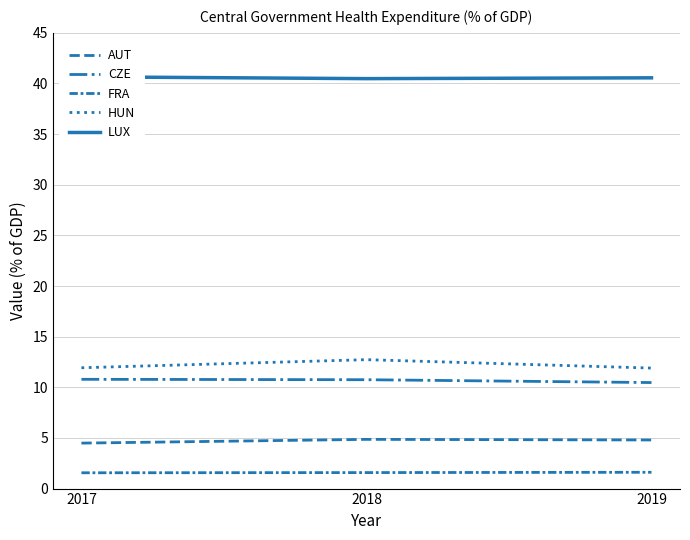

What is the total value across all series at 2019?

69.3